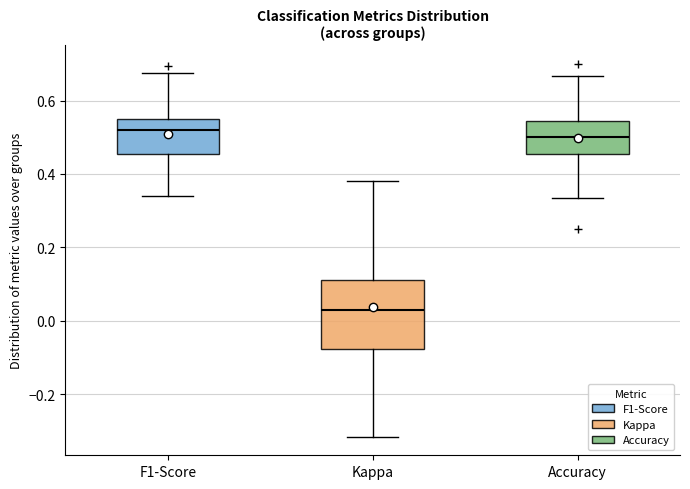

Which box is the tallest, from its lower edge to its upper edge?

Kappa